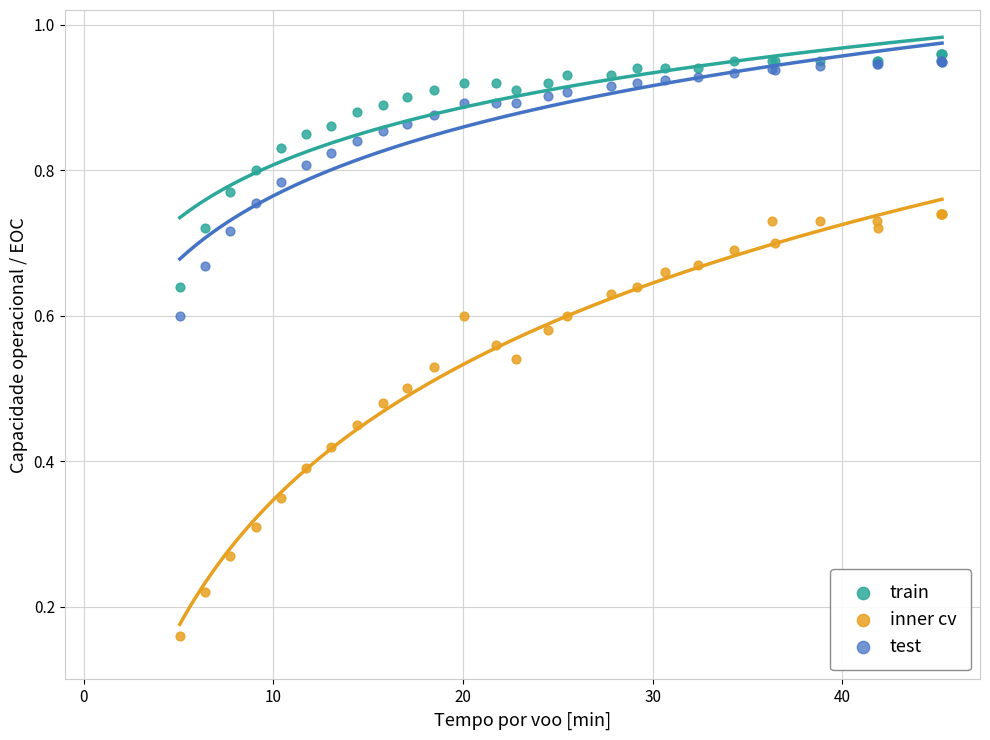

Which series reaches the minimum Y coordinate?

inner cv